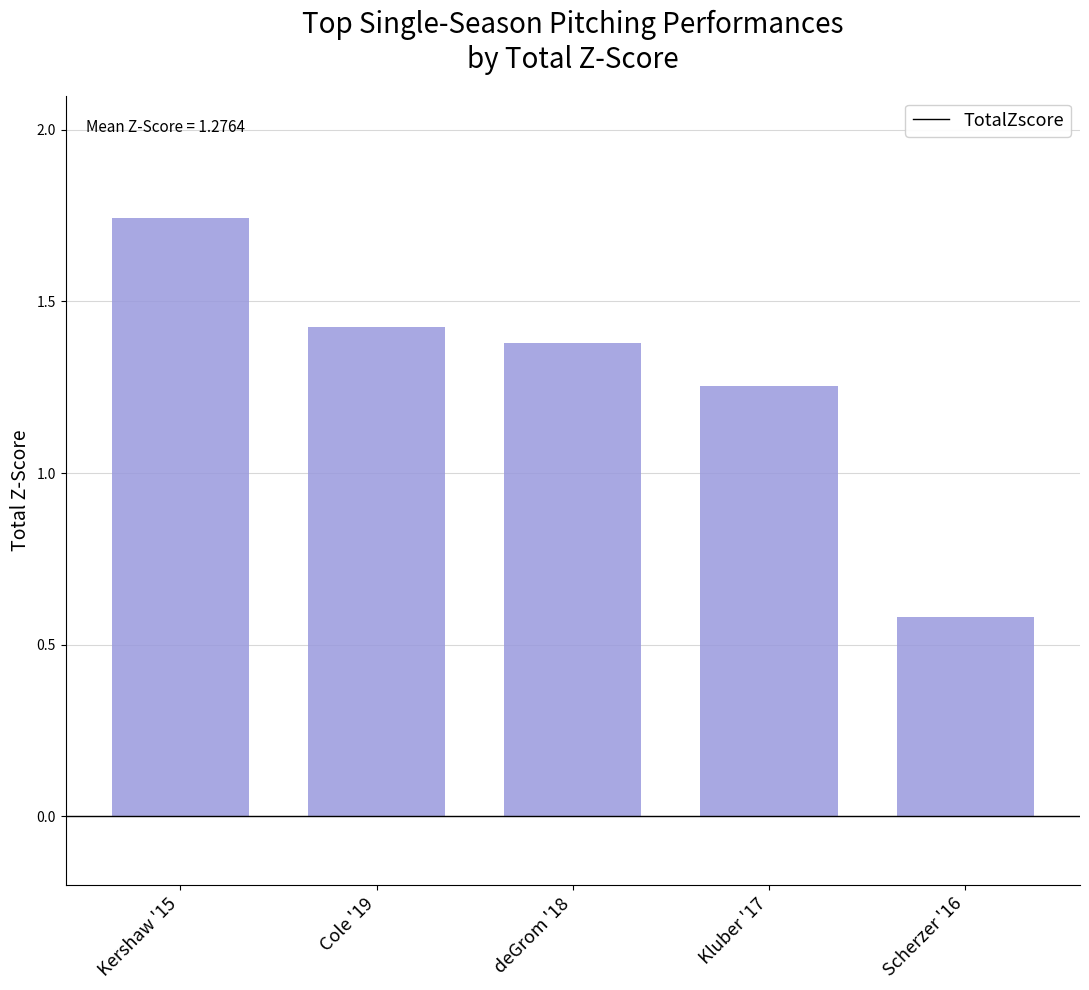

List the labels in order of value, smallest first.

Scherzer '16, Kluber '17, deGrom '18, Cole '19, Kershaw '15